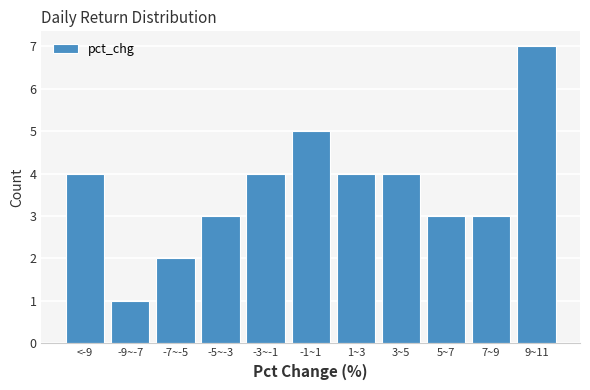

Reading left to right, list all the values displayed in this chart.

<-9=4	-9~-7=1	-7~-5=2	-5~-3=3	-3~-1=4	-1~1=5	1~3=4	3~5=4	5~7=3	7~9=3	9~11=7